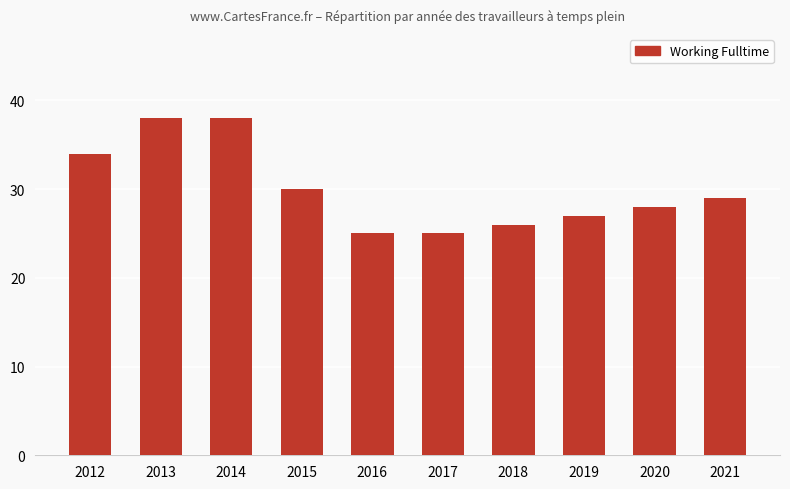

What is the value of the 4th bar from the left?

30